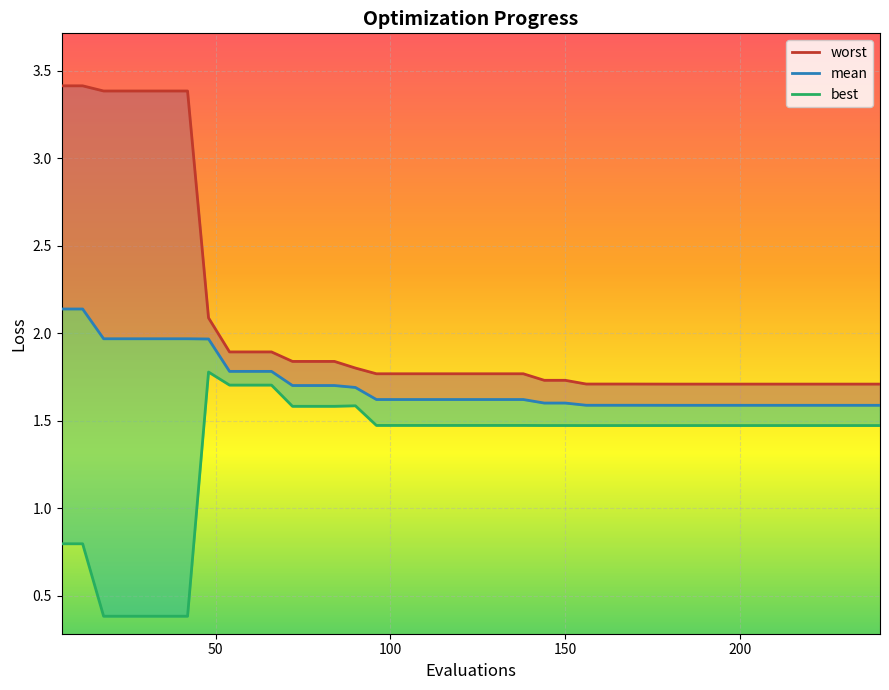

Reading right to left, extract all data points from this chart.

worst: 1.7	1.7	1.7	1.7	1.7	1.7	1.7	1.7	1.7	1.7	1.7	1.7	1.7	1.7	1.7	1.7	1.7	1.8	1.8	1.8	1.8	1.8	1.8	1.8	1.8	1.8	1.8	1.8	1.8	1.9	1.9	1.9	2.1	3.4	3.4	3.4	3.4	3.4	3.4	3.4
mean: 1.6	1.6	1.6	1.6	1.6	1.6	1.6	1.6	1.6	1.6	1.6	1.6	1.6	1.6	1.6	1.6	1.6	1.6	1.6	1.6	1.6	1.6	1.6	1.6	1.6	1.7	1.7	1.7	1.7	1.8	1.8	1.8	2.0	2.0	2.0	2.0	2.0	2.0	2.1	2.1
best: 1.5	1.5	1.5	1.5	1.5	1.5	1.5	1.5	1.5	1.5	1.5	1.5	1.5	1.5	1.5	1.5	1.5	1.5	1.5	1.5	1.5	1.5	1.5	1.5	1.5	1.6	1.6	1.6	1.6	1.7	1.7	1.7	1.8	0.4	0.4	0.4	0.4	0.4	0.8	0.8